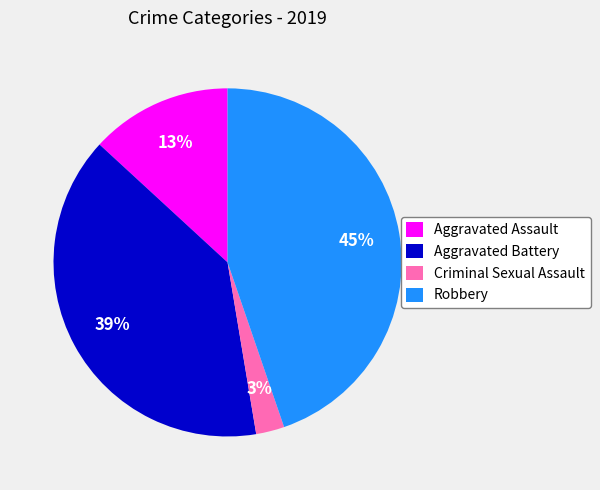

Is there any slice that represents more than half of the pie?

No